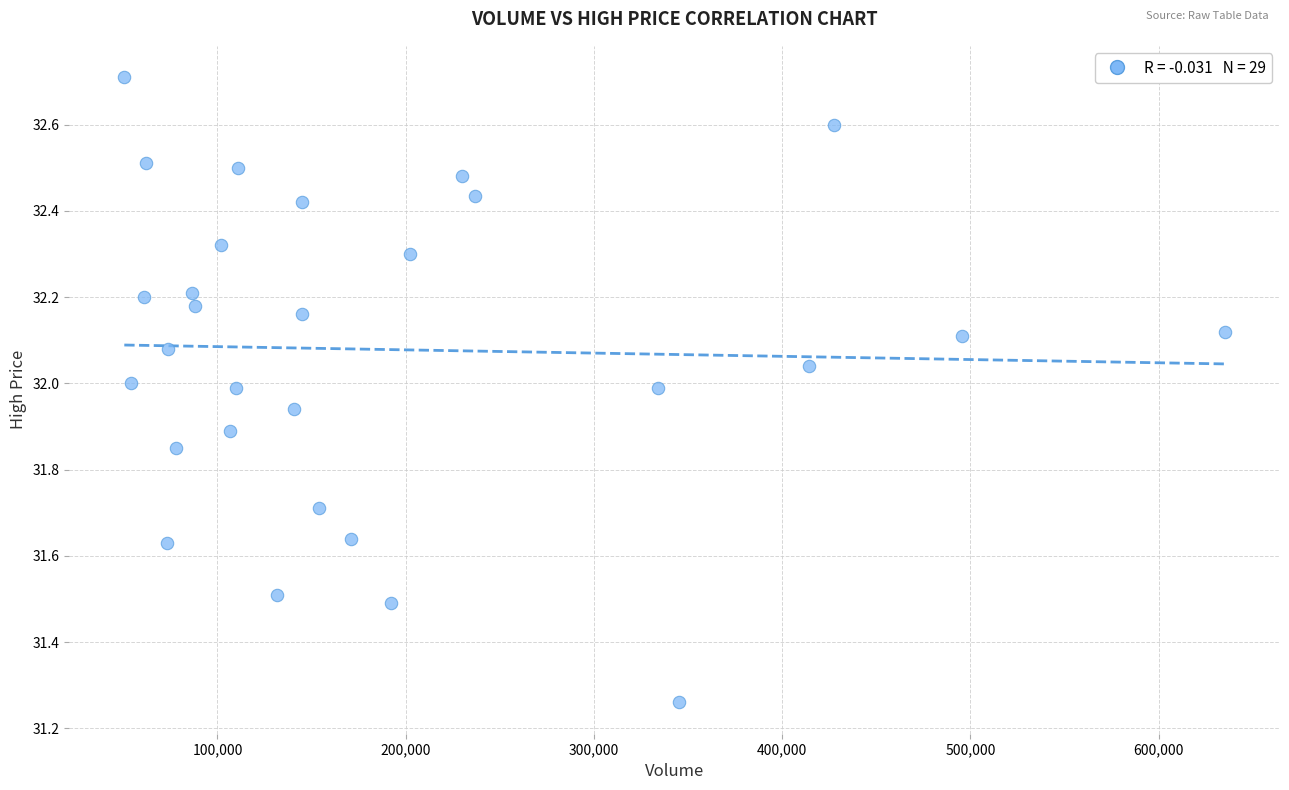

What is the range of Y values (max minus min)?

1.4